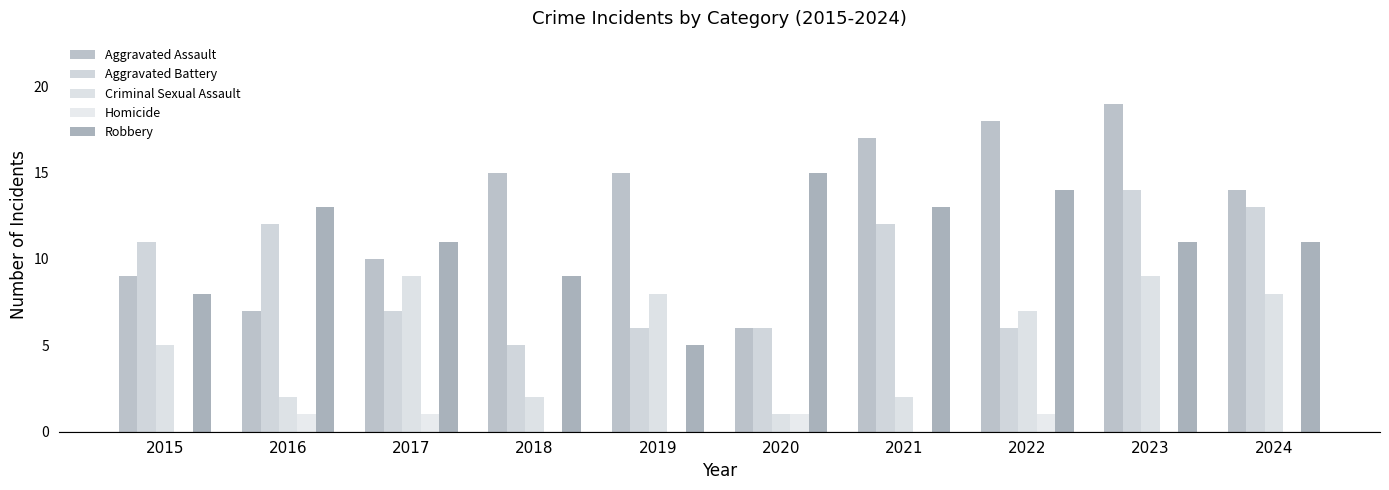

What is the spread (max minus min) of values at 2024?

14